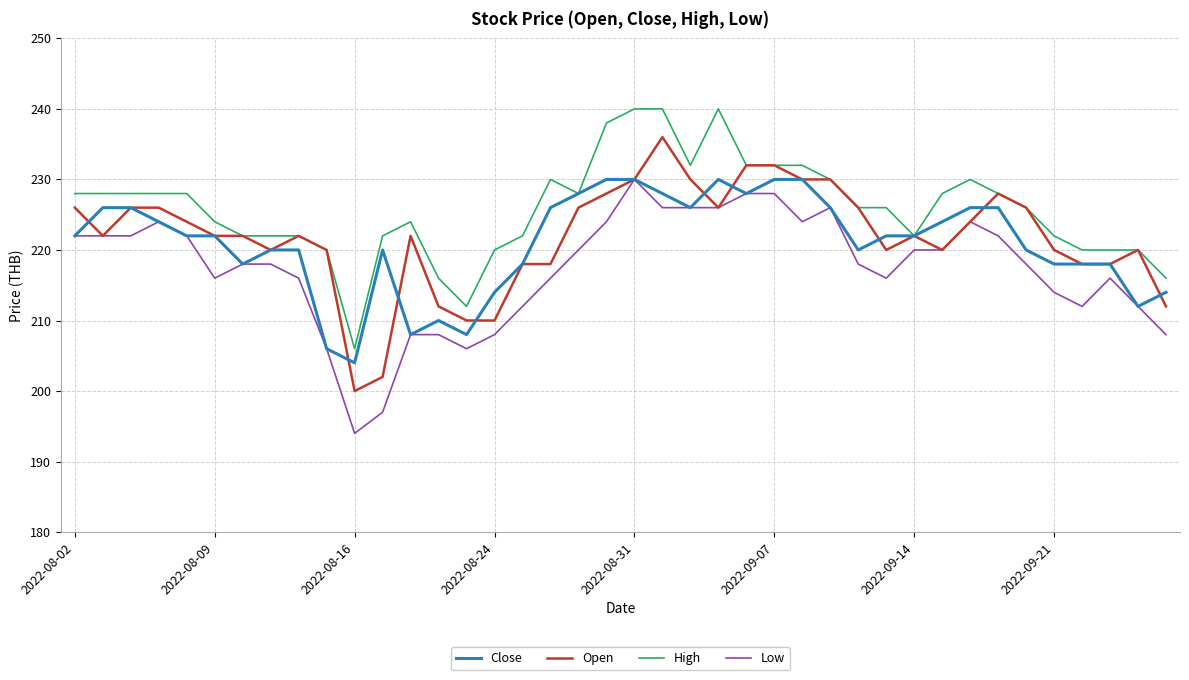

Which series has the largest total across all categories?

High